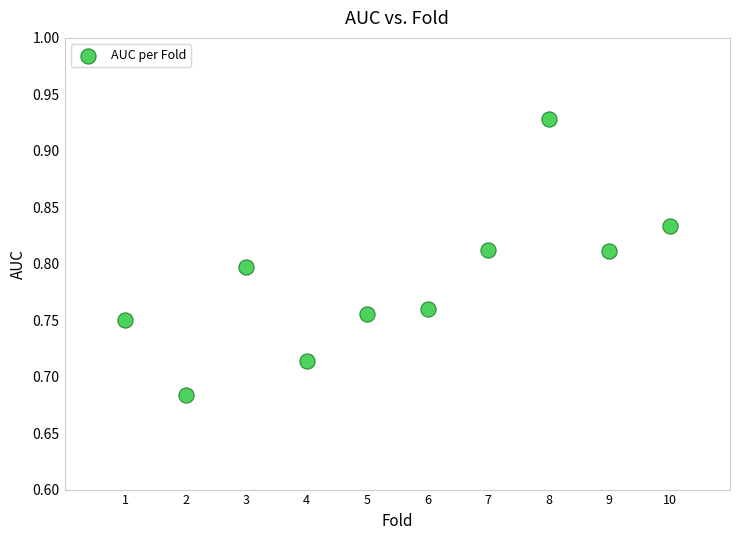

What is the average X value?

5.5